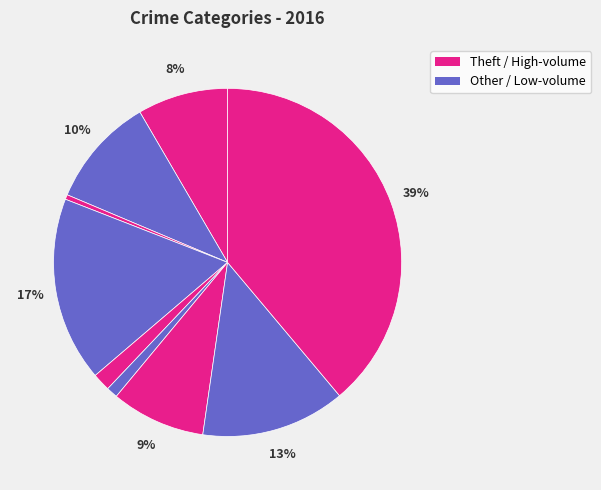

Is there any slice that represents more than half of the pie?

No